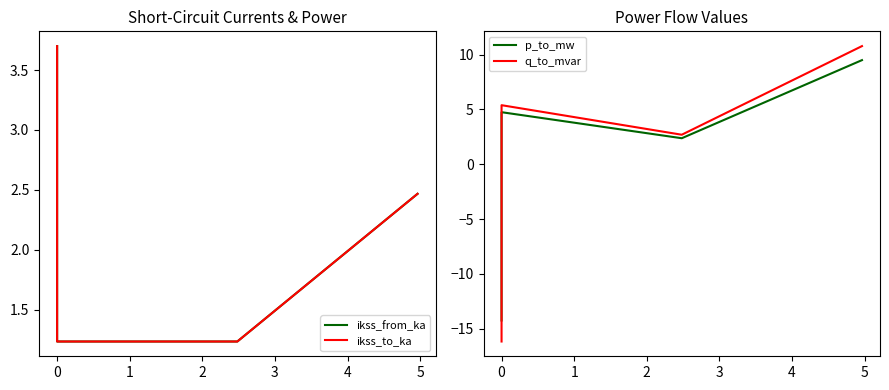

After their last crossing, which series has the higher values: q_to_mvar or p_to_mw?

q_to_mvar